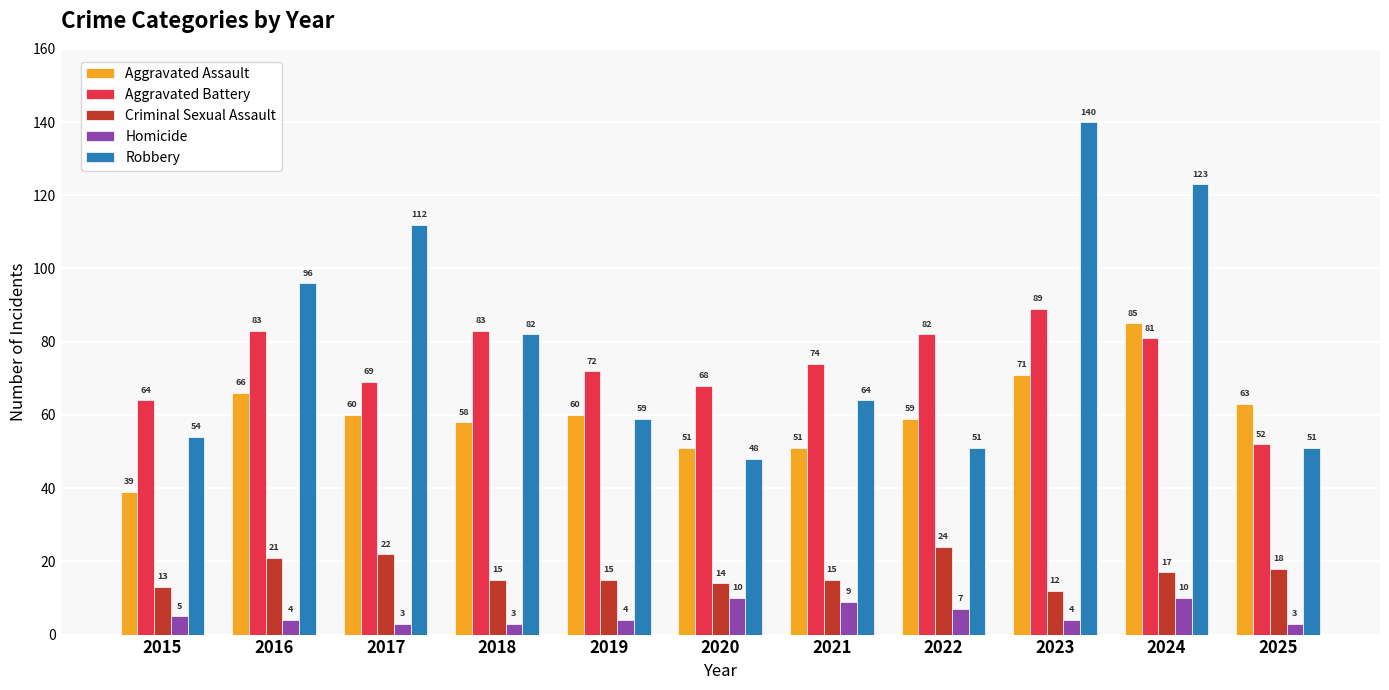

Reading left to right, extract all data points from this chart.

Aggravated Assault: 2015=39	2016=66	2017=60	2018=58	2019=60	2020=51	2021=51	2022=59	2023=71	2024=85	2025=63
Aggravated Battery: 2015=64	2016=83	2017=69	2018=83	2019=72	2020=68	2021=74	2022=82	2023=89	2024=81	2025=52
Criminal Sexual Assault: 2015=13	2016=21	2017=22	2018=15	2019=15	2020=14	2021=15	2022=24	2023=12	2024=17	2025=18
Homicide: 2015=5	2016=4	2017=3	2018=3	2019=4	2020=10	2021=9	2022=7	2023=4	2024=10	2025=3
Robbery: 2015=54	2016=96	2017=112	2018=82	2019=59	2020=48	2021=64	2022=51	2023=140	2024=123	2025=51